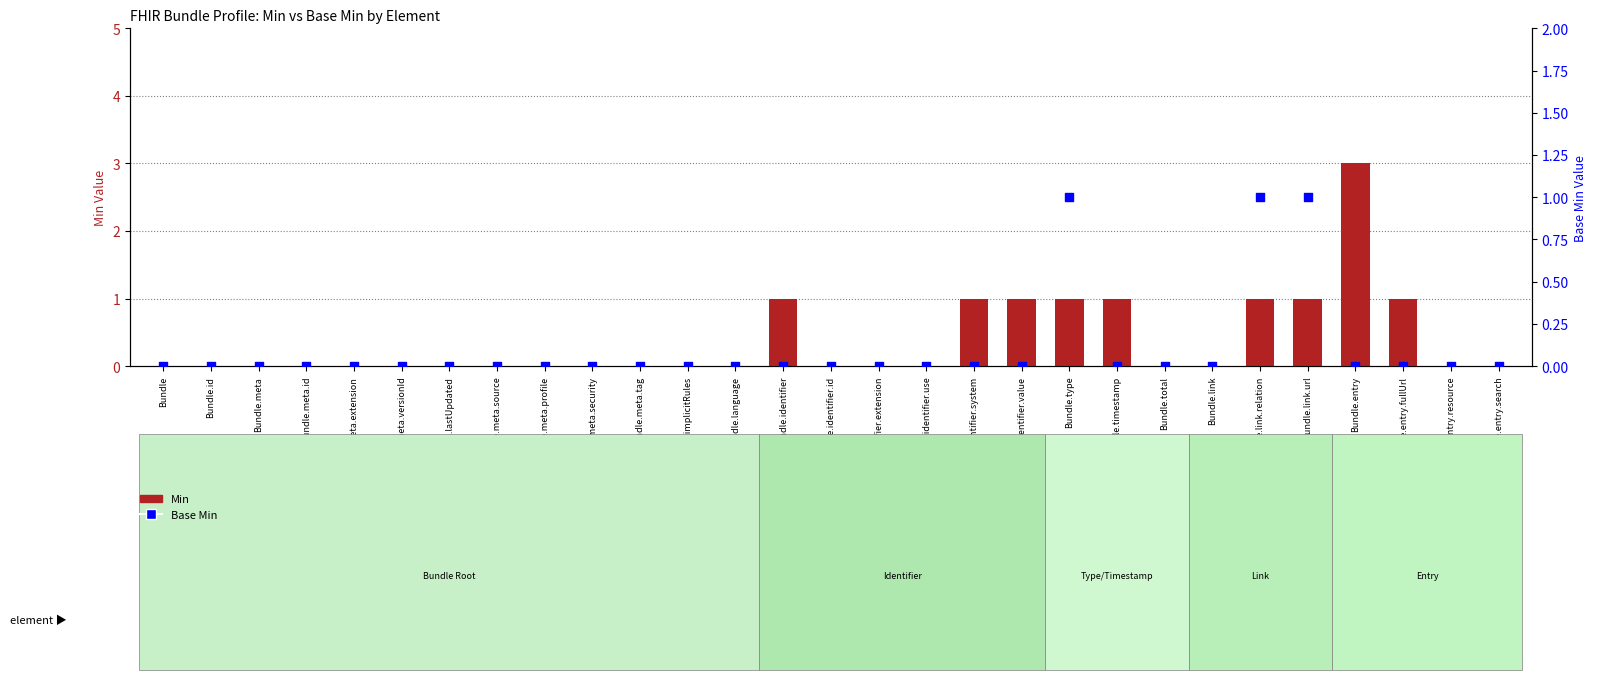

At how many categories does at least one series exceed 0?

9